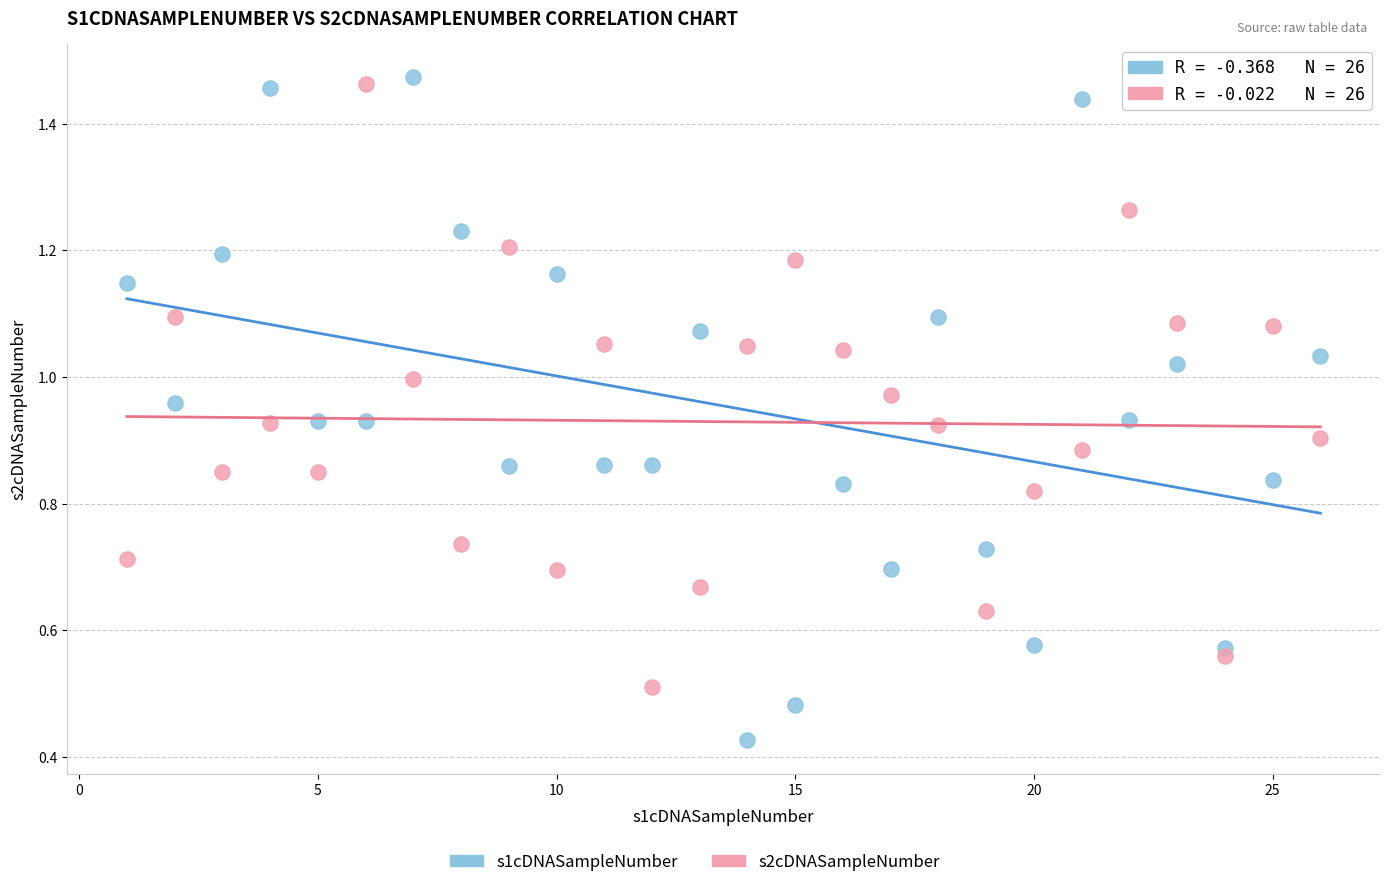

Across all data points, what is the range of X values (max minus min)?

25.0